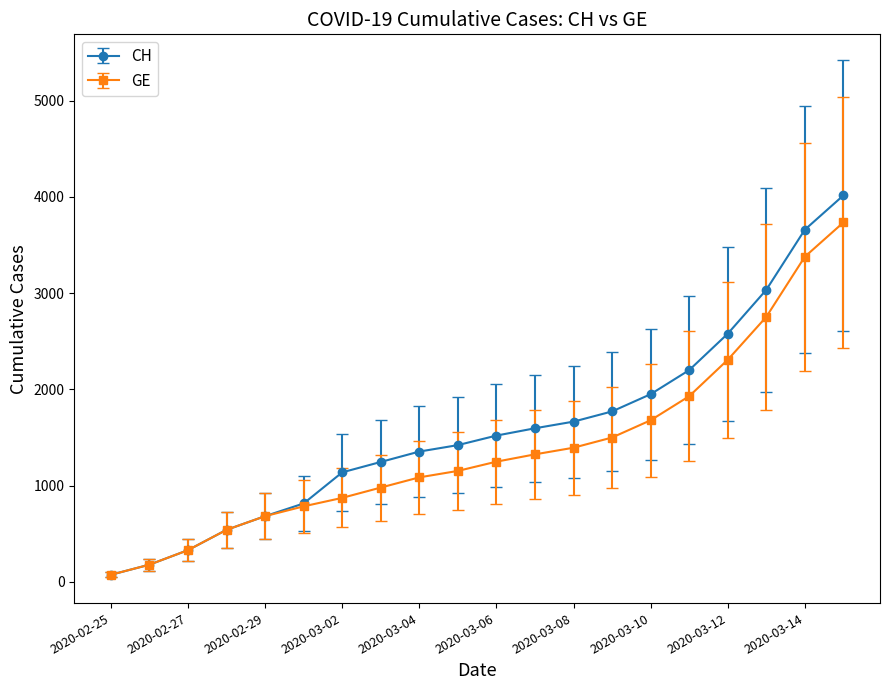

What is the sum of all GE values?

27912